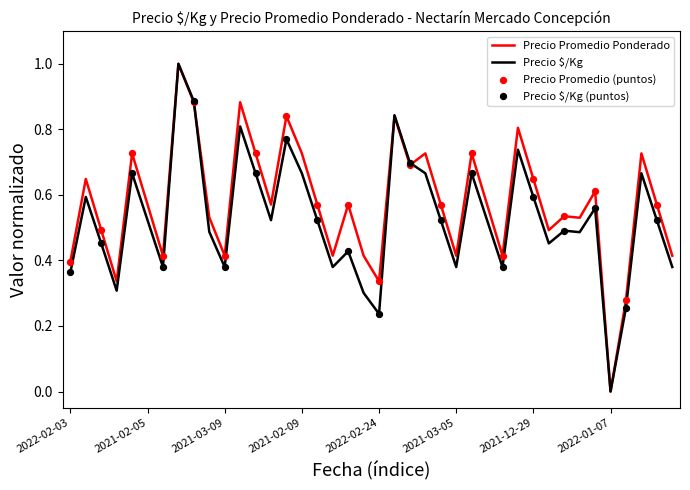

What is the highest value of the Precio $/Kg series?

1.0